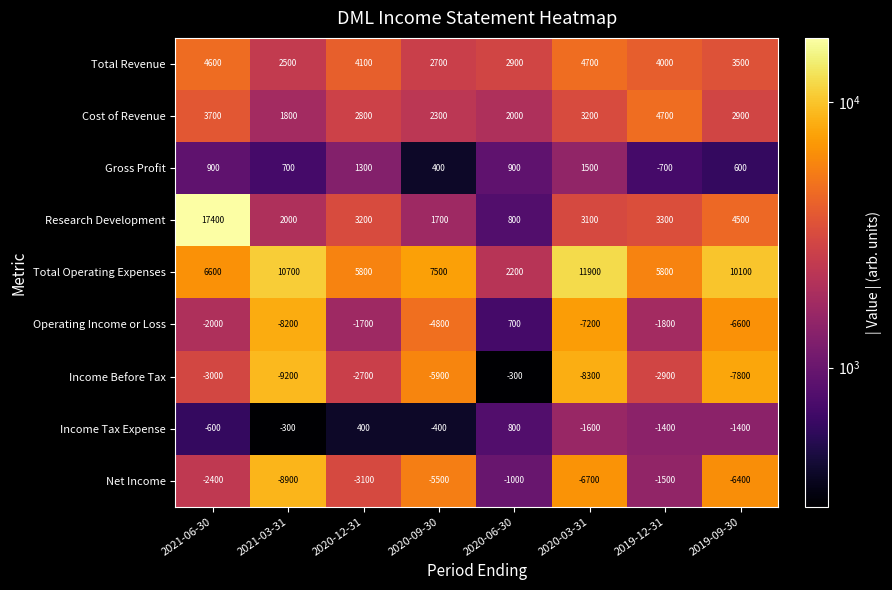

What is the maximum value for Operating Income or Loss?

700